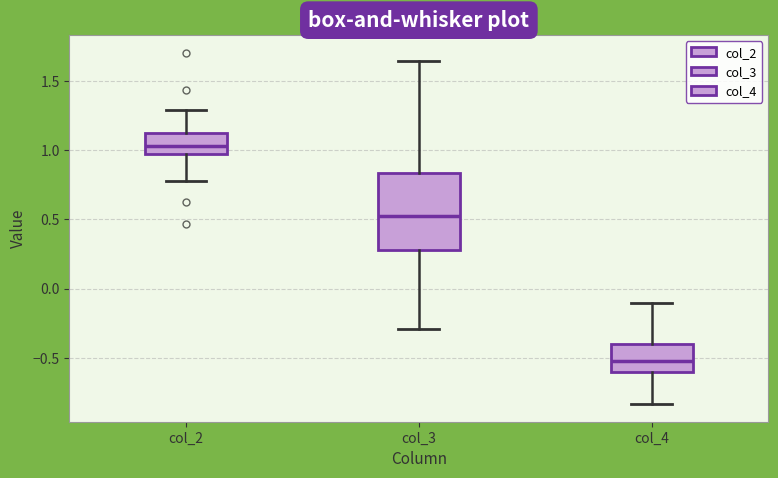

Reading left to right, read every box against the y-axis: the position of its median line, the range the box covers, and the ends of its whiskers. The values are not printed on the chart, so give them approximately, as read against the axis.

col_2: median 1.05, box 0.95 to 1.10, whiskers 0.75 to 1.30
col_3: median 0.50, box 0.30 to 0.85, whiskers -0.30 to 1.65
col_4: median -0.50, box -0.60 to -0.40, whiskers -0.85 to -0.10